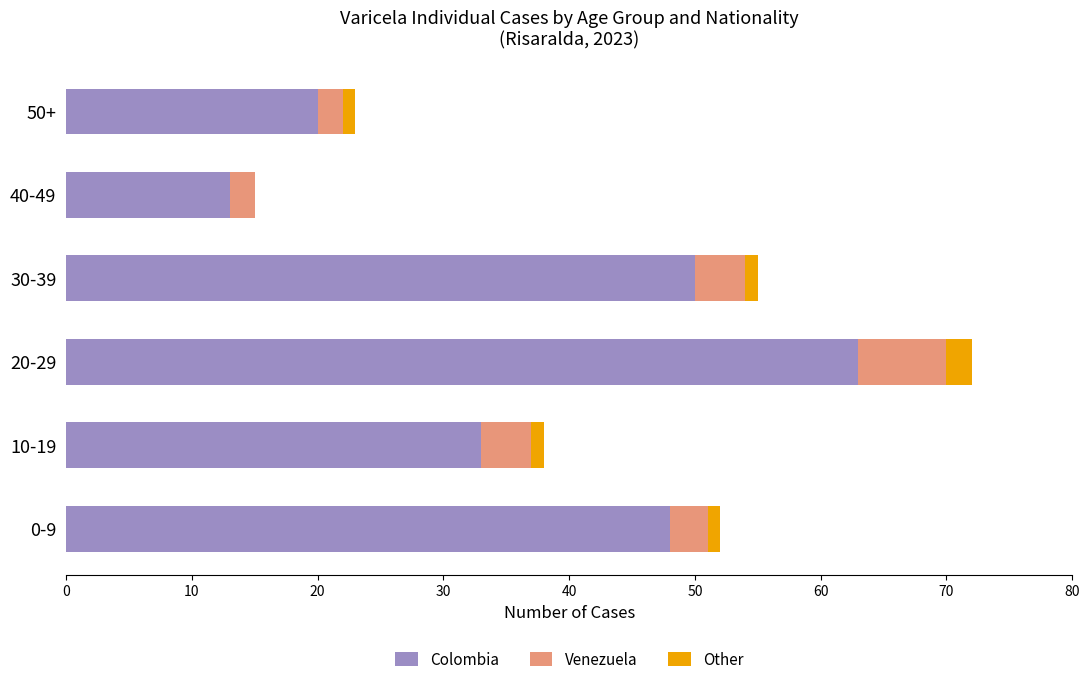

What is the maximum value for Colombia?

63